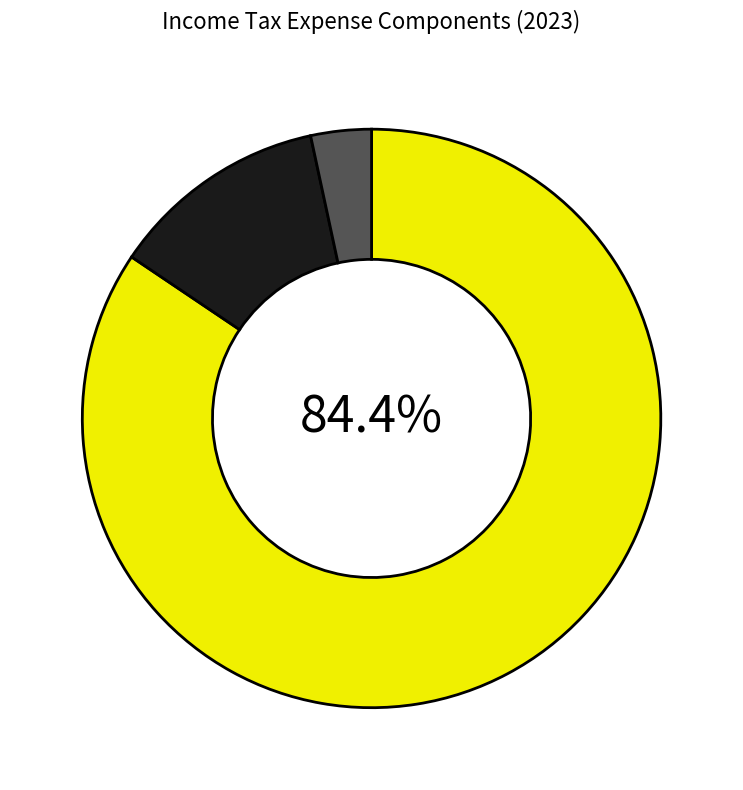

Does any single category account for the majority?

Yes